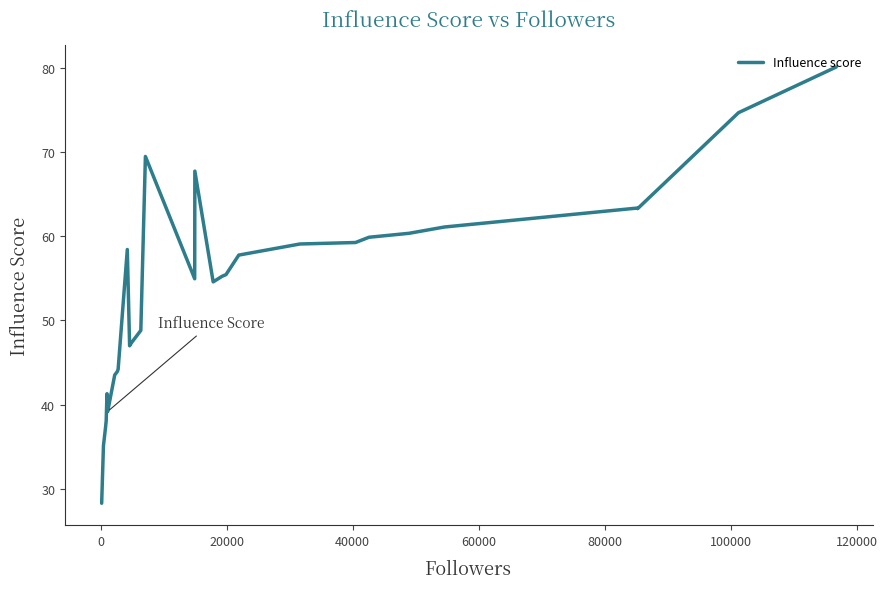

What is the greatest value displayed?

80.1